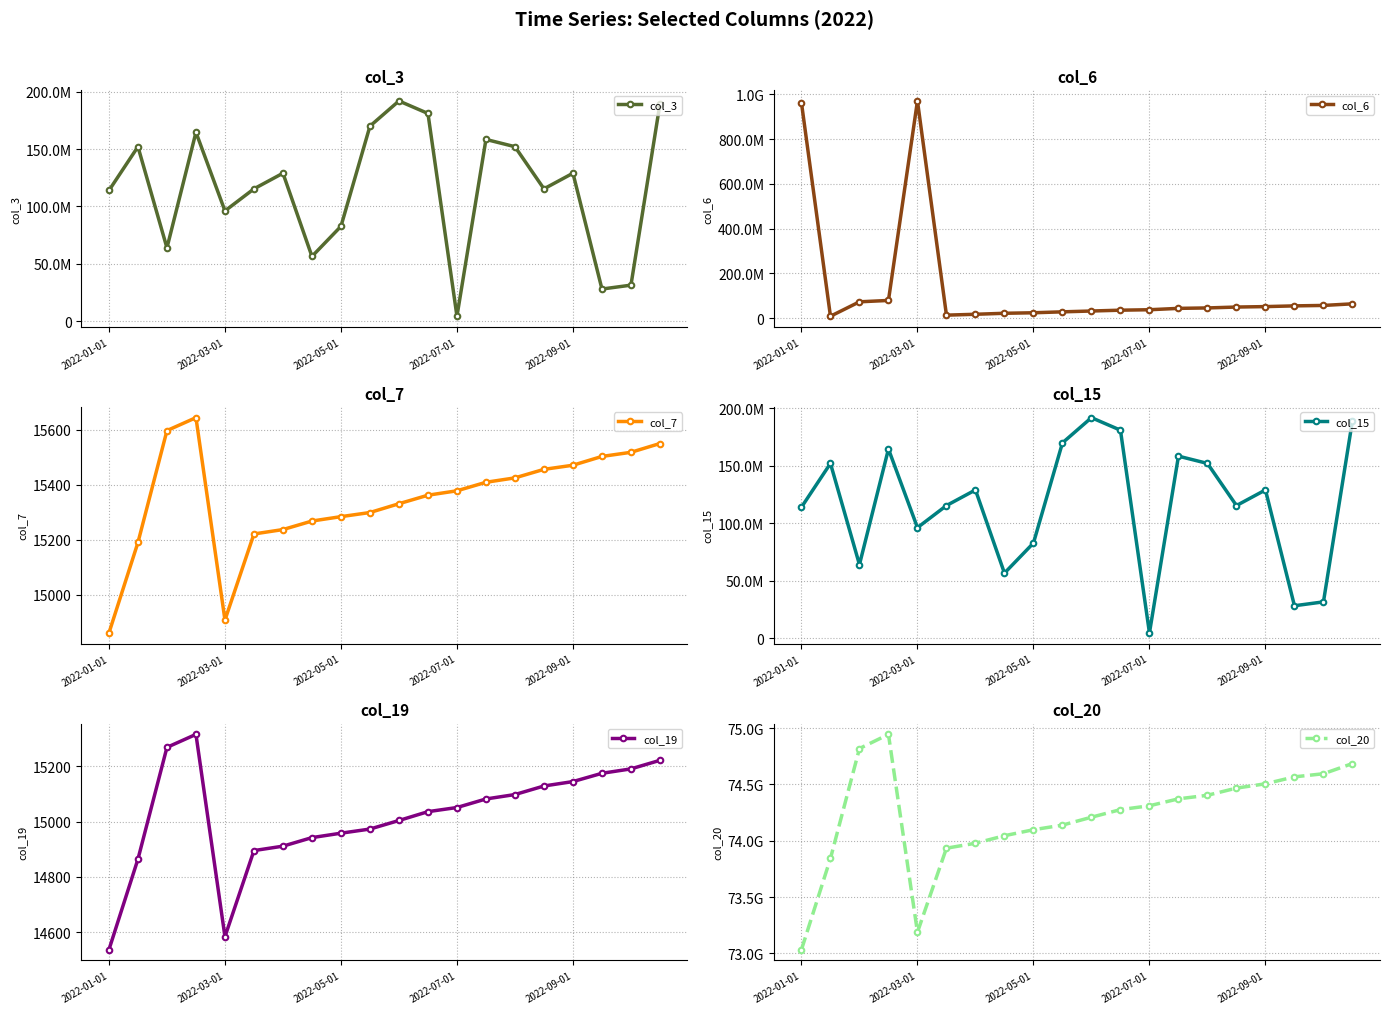

Does the chart display data point markers on the line(s)?

Yes